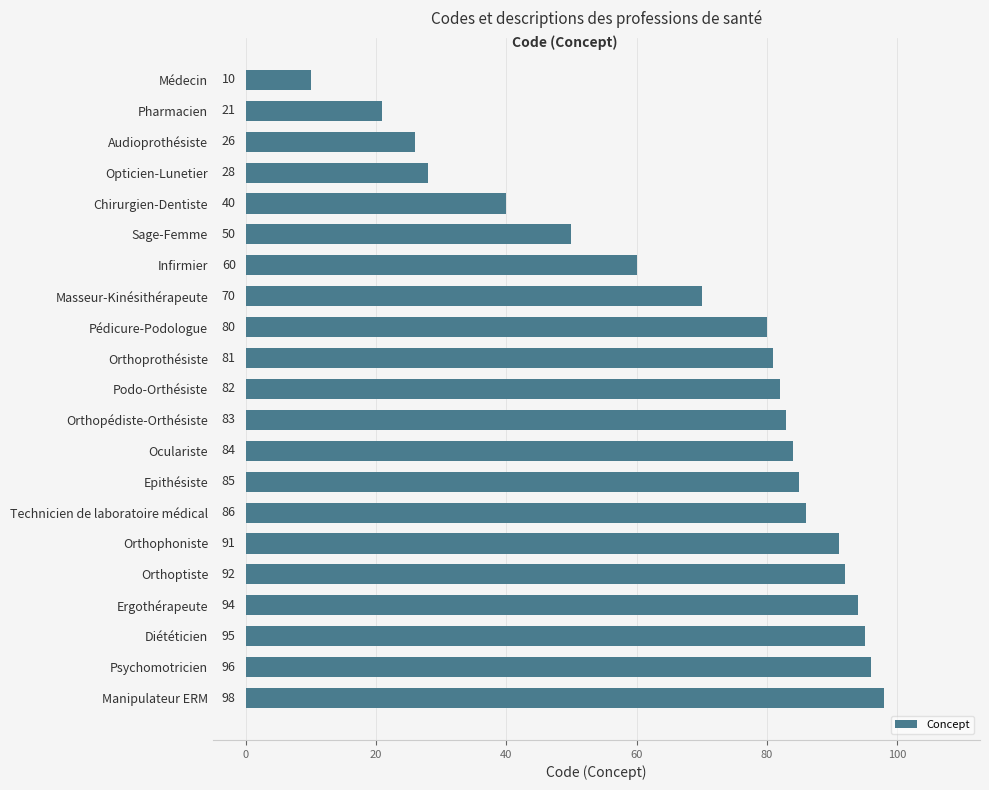

Which label corresponds to the largest value in the chart?

Manipulateur ERM